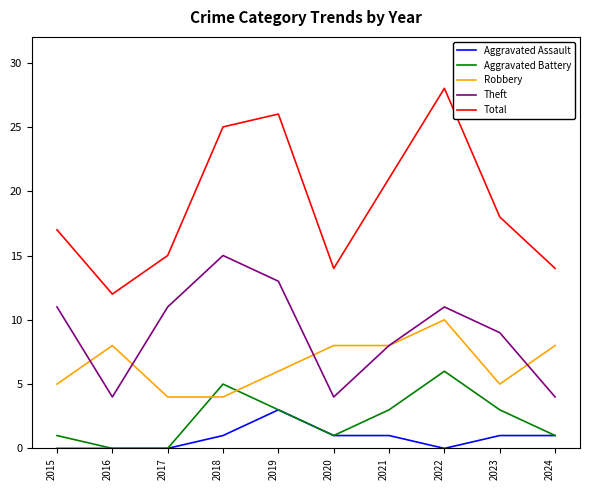

Reading left to right, extract all data points from this chart.

Aggravated Assault: 2015=0	2016=0	2017=0	2018=1	2019=3	2020=1	2021=1	2022=0	2023=1	2024=1
Aggravated Battery: 2015=1	2016=0	2017=0	2018=5	2019=3	2020=1	2021=3	2022=6	2023=3	2024=1
Robbery: 2015=5	2016=8	2017=4	2018=4	2019=6	2020=8	2021=8	2022=10	2023=5	2024=8
Theft: 2015=11	2016=4	2017=11	2018=15	2019=13	2020=4	2021=8	2022=11	2023=9	2024=4
Total: 2015=17	2016=12	2017=15	2018=25	2019=26	2020=14	2021=21	2022=28	2023=18	2024=14